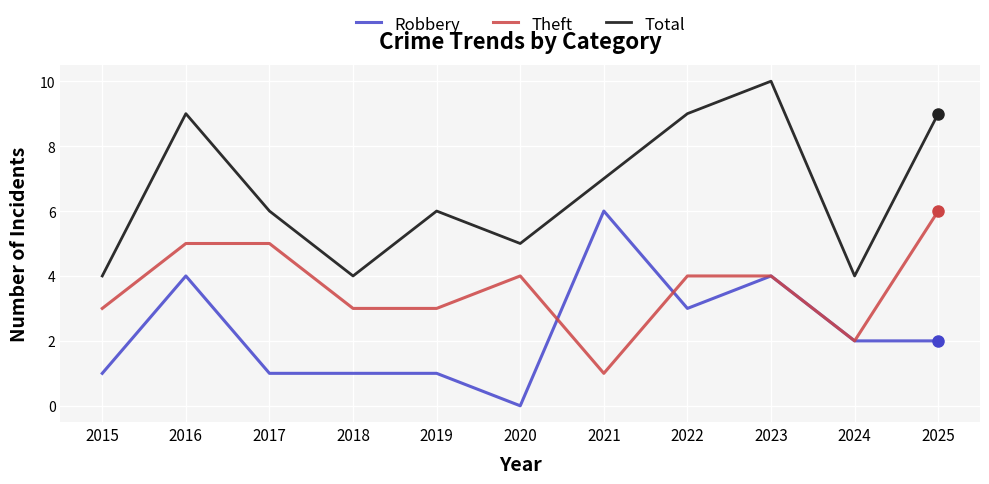

Between 2022 and 2024, which series saw the biggest shift?

Total